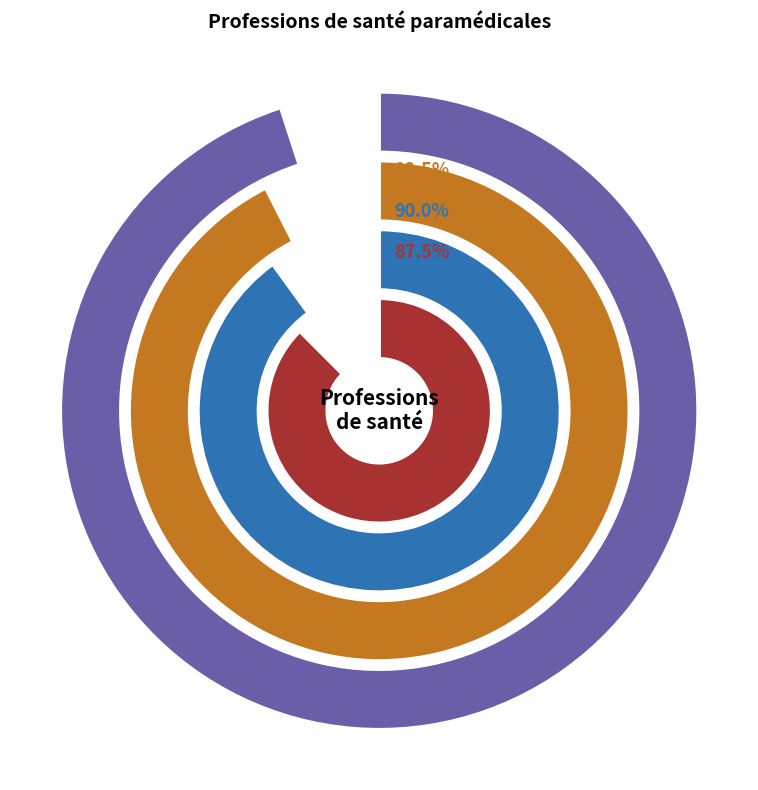

Does Orthophoniste represent more than half of the total?

No